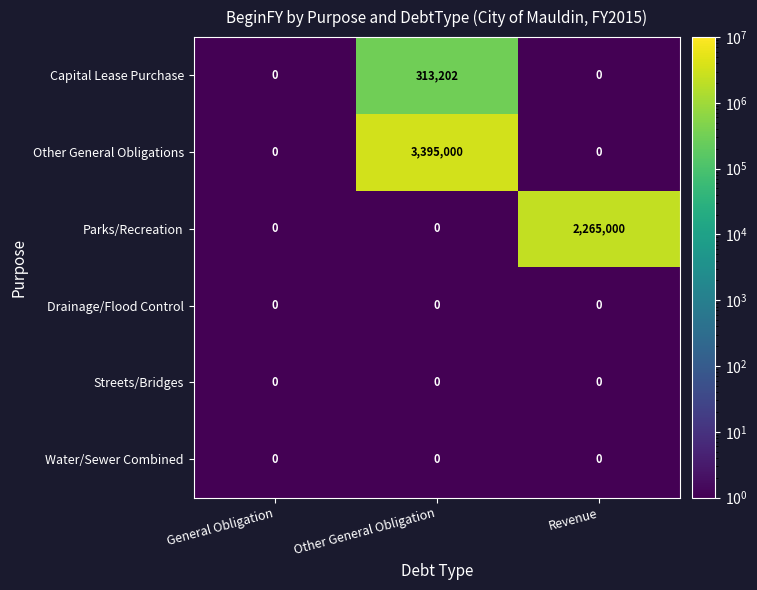

Is it true that Streets/Bridges equals 0 at Other General Obligation?

True